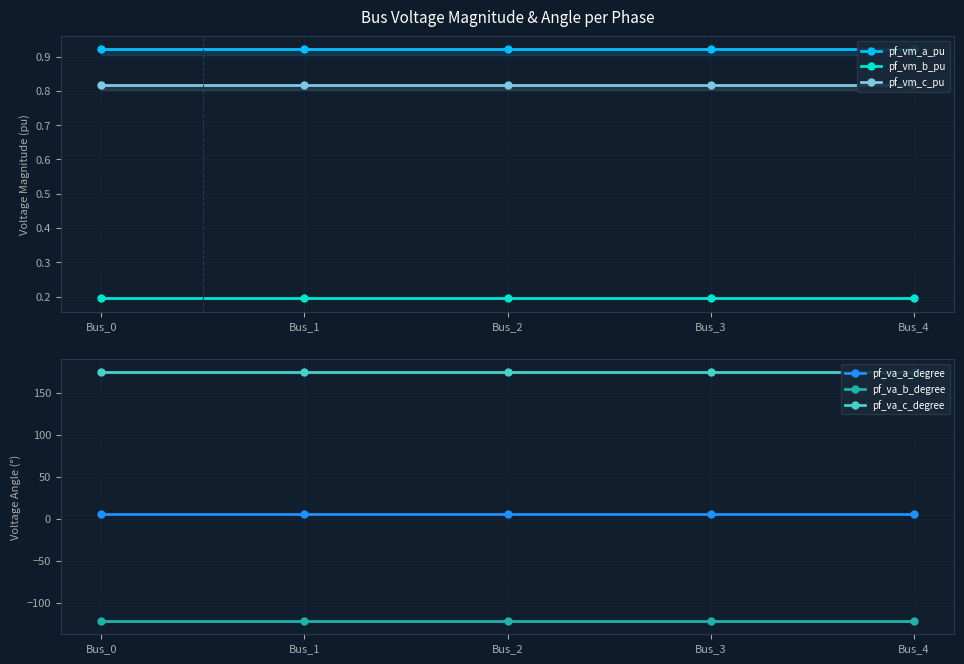

At which category is the sum across all series the highest?

Bus_4